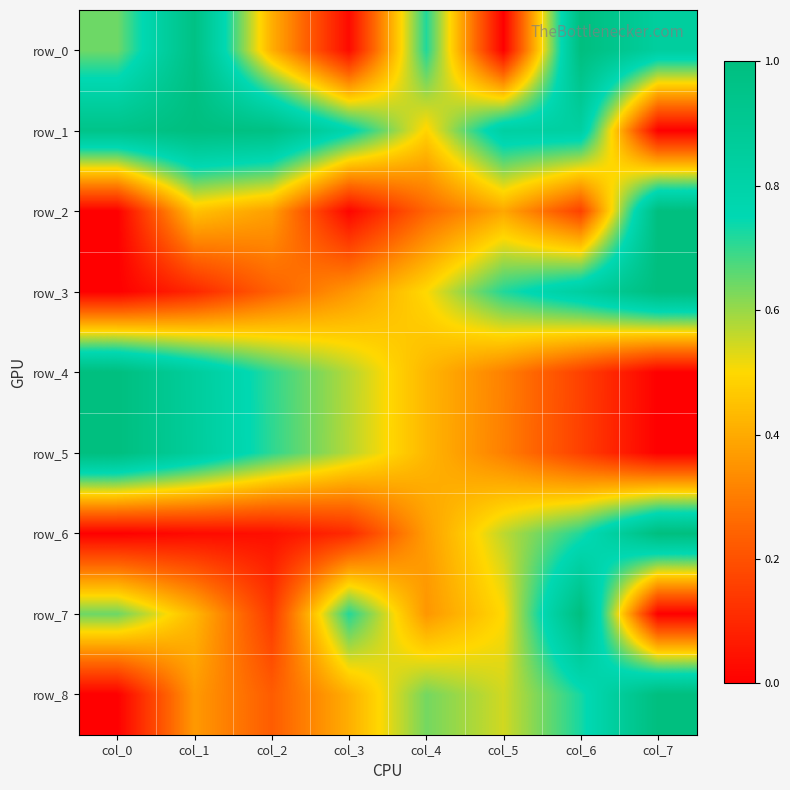

Which series has the largest total across all categories?

row_1